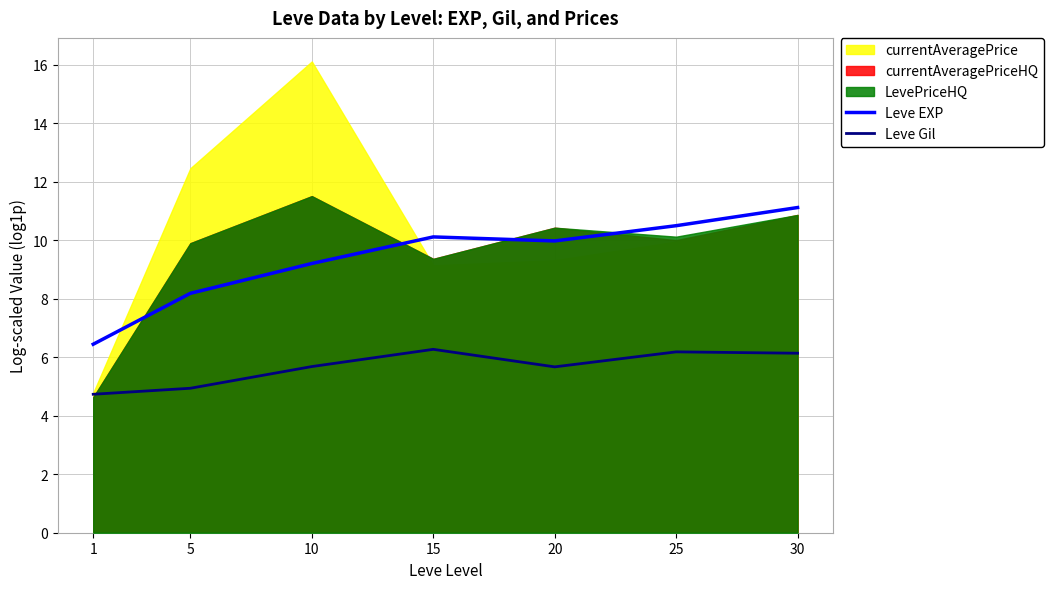

True or false: Leve EXP and Leve Gil intersect in this chart.

False